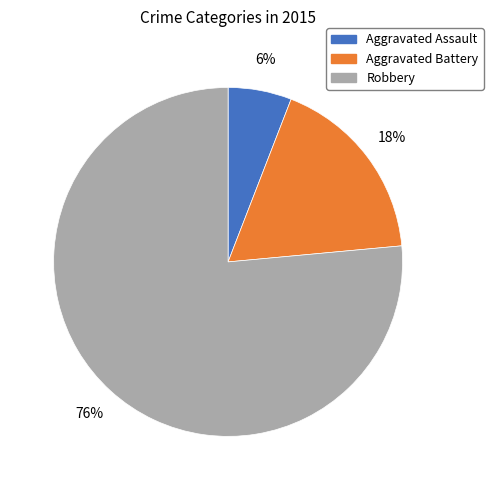

Do Robbery and Aggravated Battery together represent more than half of the pie?

Yes